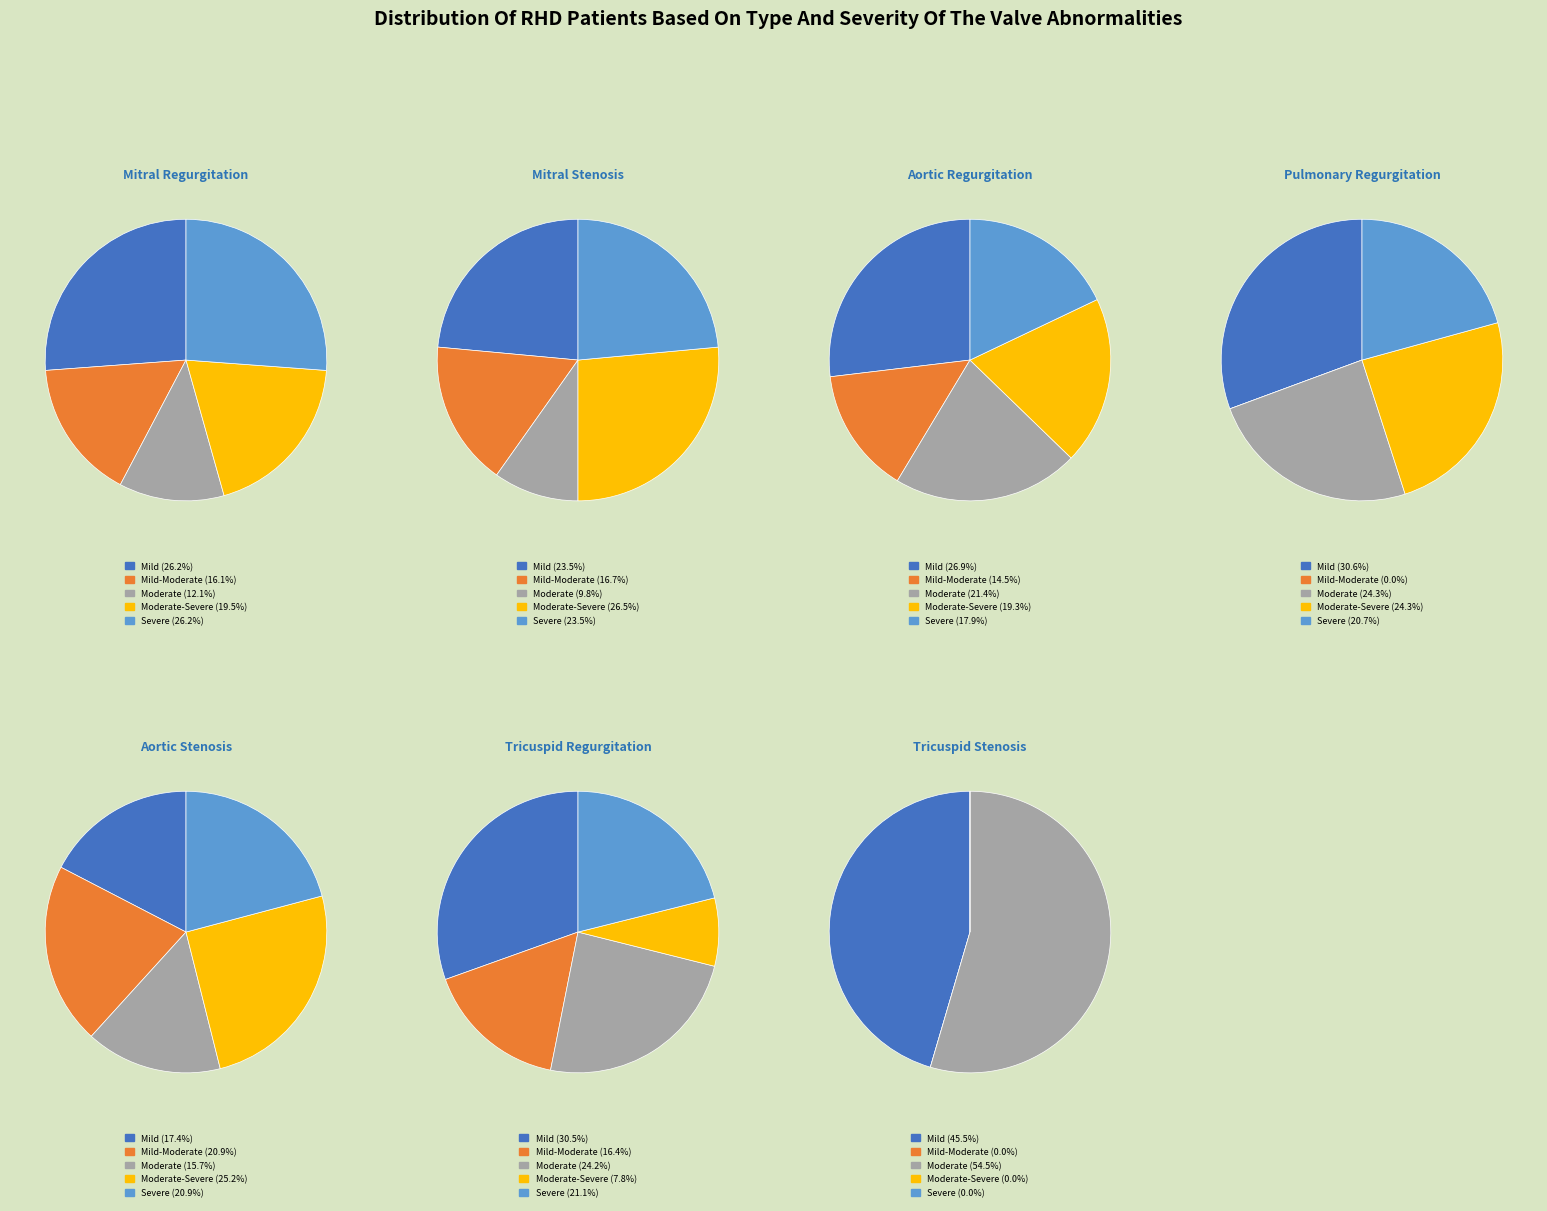

True or false: 18 accounts for 5% of the total.

True